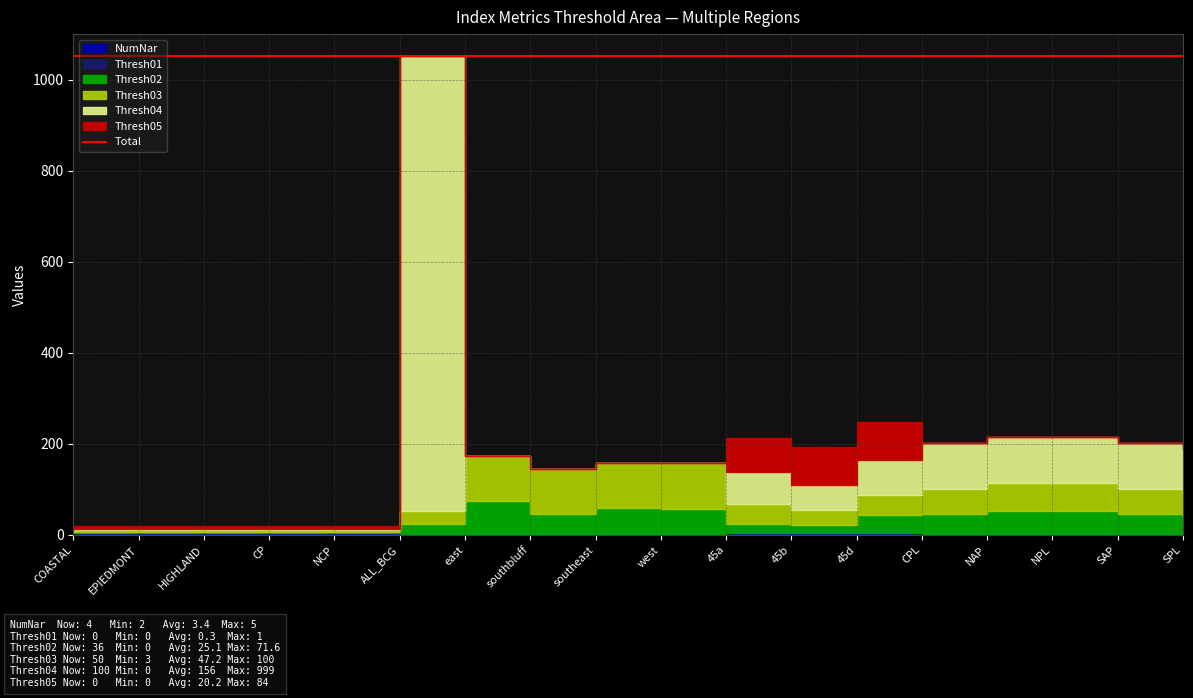

What position from the right is SAP?

2